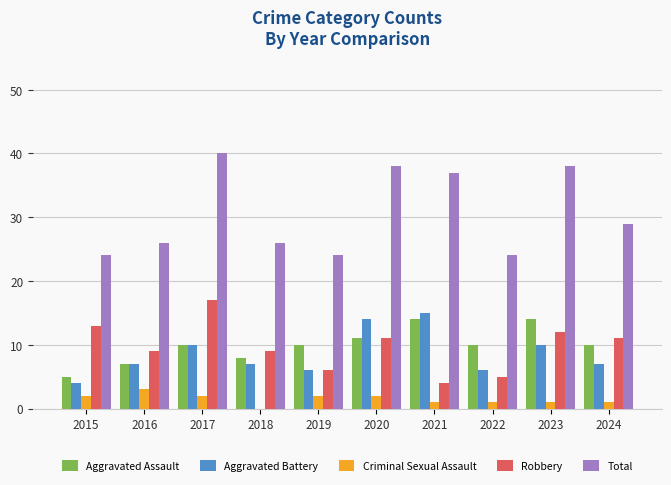

What is the maximum value for Robbery?

17